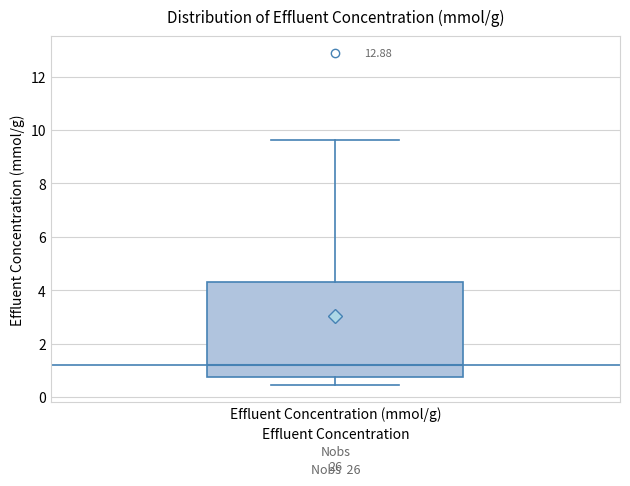

Read this box plot against the y-axis: the position of the median line, the range covered by the box, and the ends of both whiskers. The values are not printed on the chart, so give them approximately, as read against the axis.

median 1.2, box 0.8 to 4.4, whiskers 0.4 to 9.6